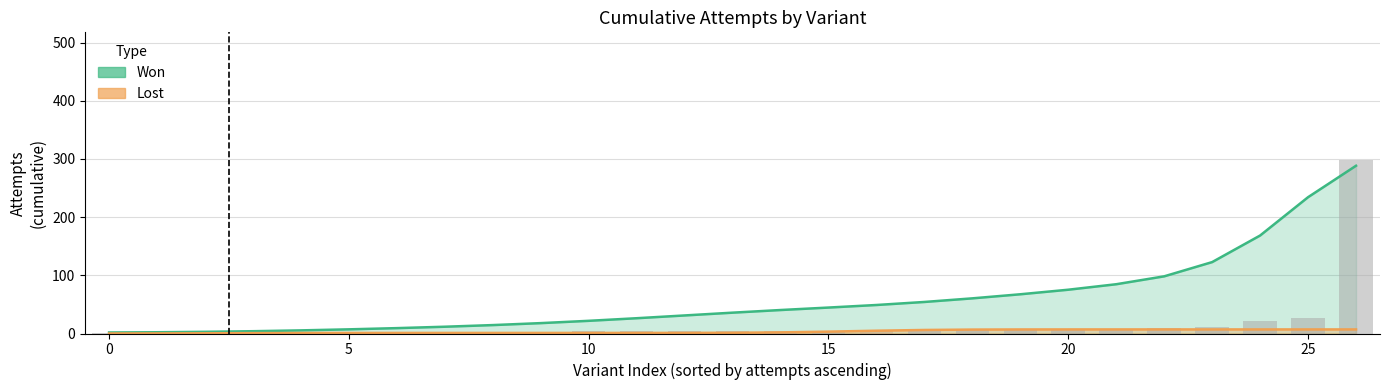

At which category is the sum across all series the highest?

26